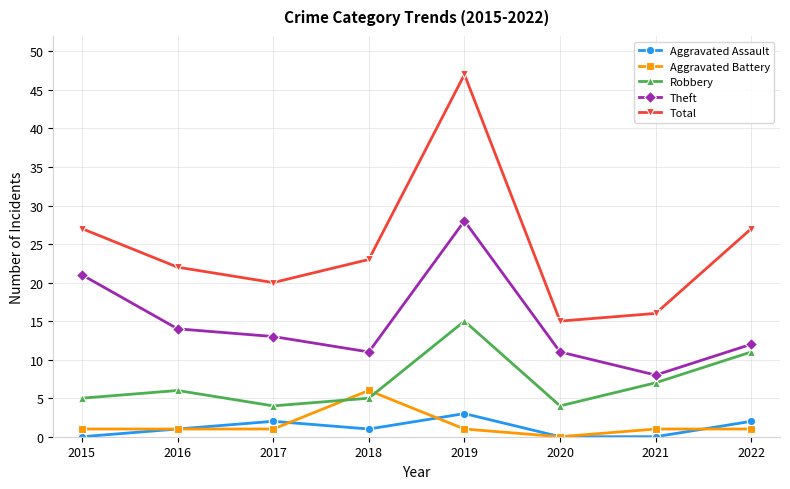

Is it true that Total equals 46 at 2022?

False